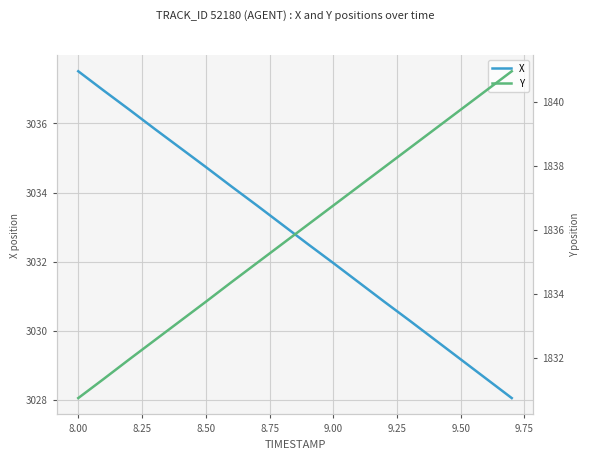

Reading left to right, transcribe all the data shown in this chart.

X: 3037.5	3036.9	3036.4	3035.8	3035.3	3034.7	3034.2	3033.6	3033.1	3032.5	3032.0	3031.4	3030.8	3030.3	3029.7	3029.2	3028.6	3028.1
Y: 1830.7	1831.3	1832.0	1832.5	1833.2	1833.8	1834.4	1835.0	1835.6	1836.2	1836.8	1837.4	1838.0	1838.6	1839.2	1839.8	1840.4	1841.0